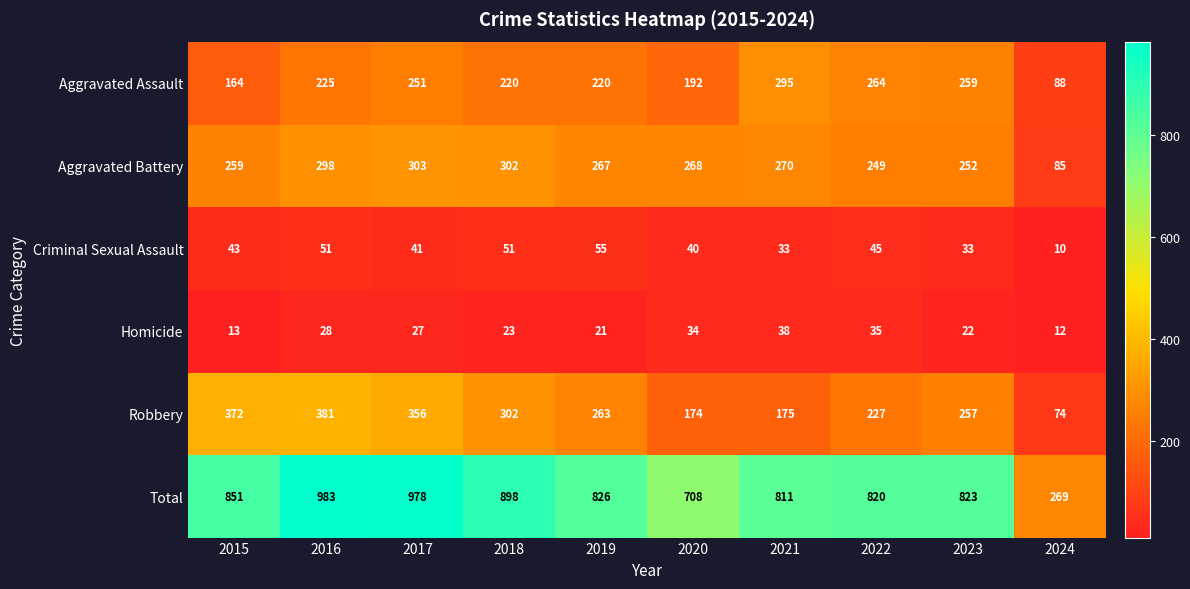

How many series are shown in this chart?

6